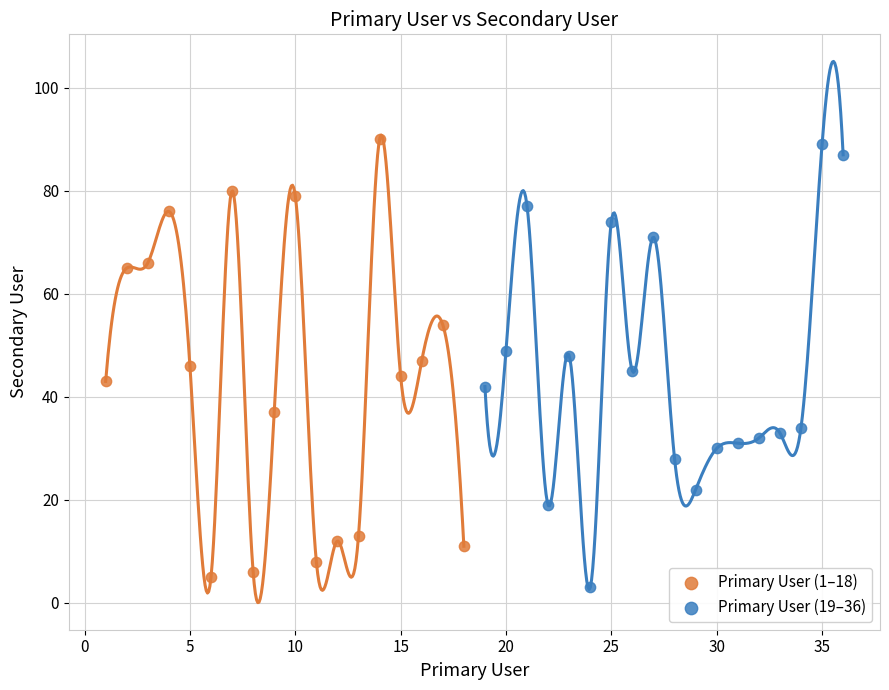

What are all the series names shown in the legend?

Primary User (1–18), Primary User (19–36)